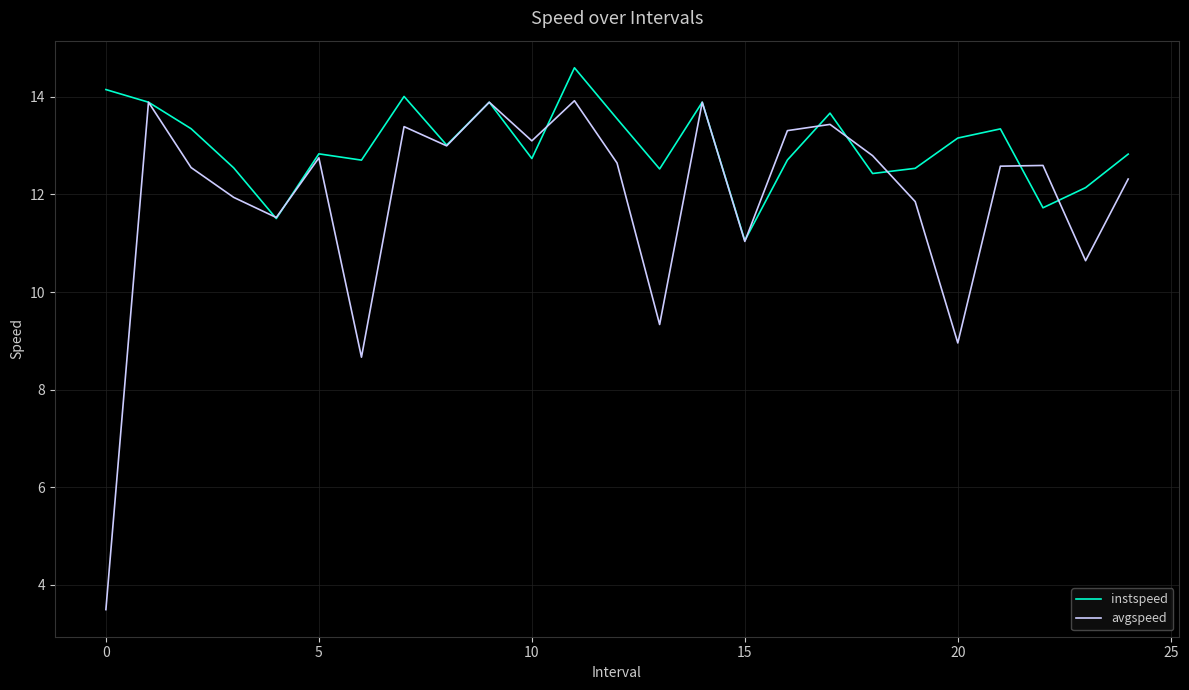

Which series has the widest spread of values?

avgspeed